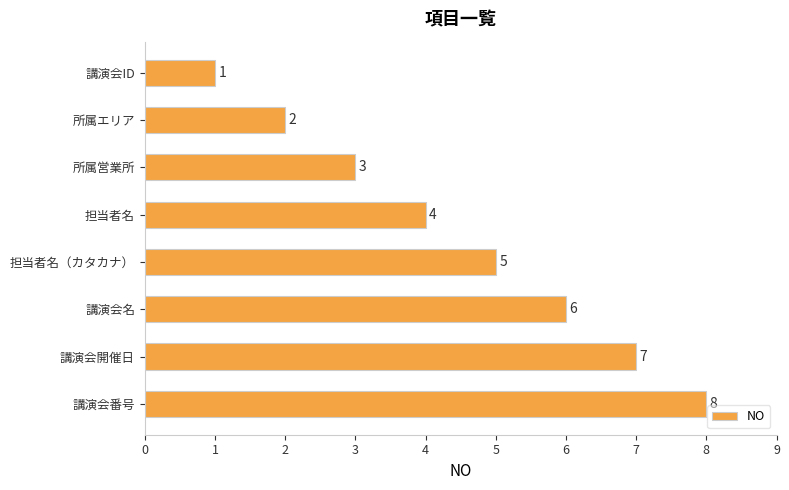

Count the number of data series in this chart.

1